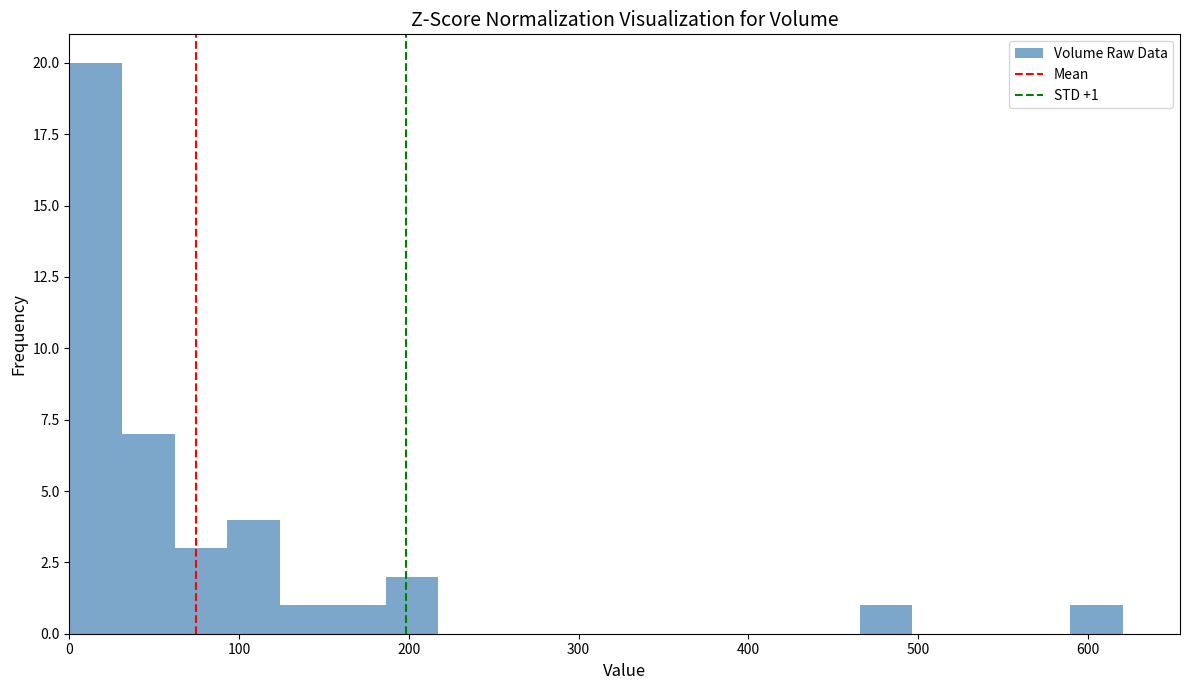

Read against the x-axis, roughly where is the centre of the tallest bar?

20